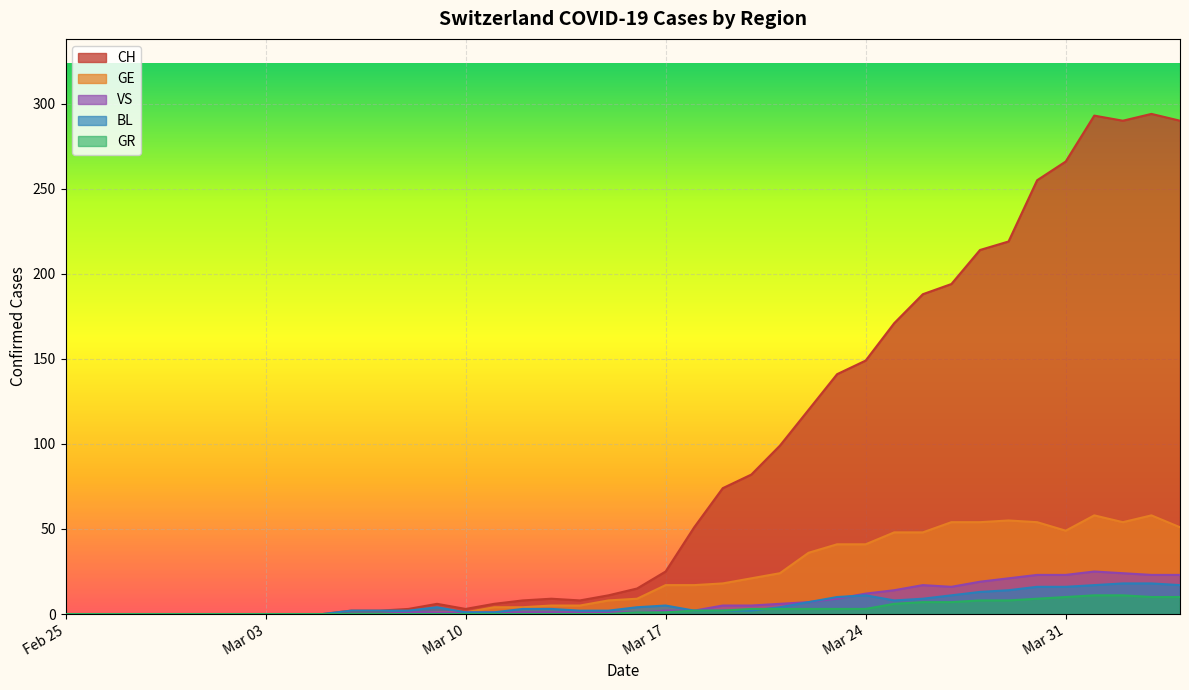

What are all the series names shown in the legend?

CH, GE, VS, BL, GR